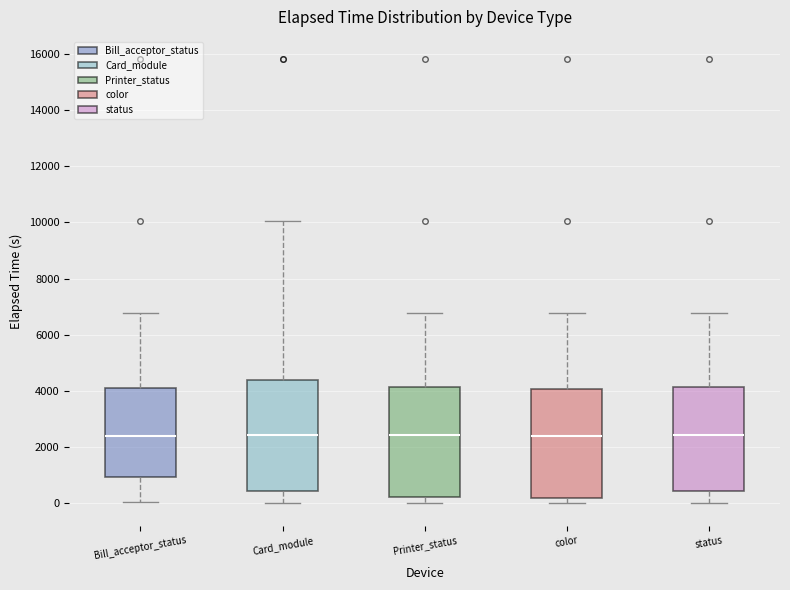

Reading left to right, read every box against the y-axis: the position of its median line, the range the box covers, and the ends of its whiskers. The values are not printed on the chart, so give them approximately, as read against the axis.

Bill_acceptor_status: median 2400, box 1000 to 4000, whiskers 0 to 6800
Card_module: median 2400, box 400 to 4400, whiskers 0 to 10000
Printer_status: median 2400, box 200 to 4200, whiskers 0 to 6800
color: median 2400, box 200 to 4000, whiskers 0 to 6800
status: median 2400, box 400 to 4200, whiskers 0 to 6800